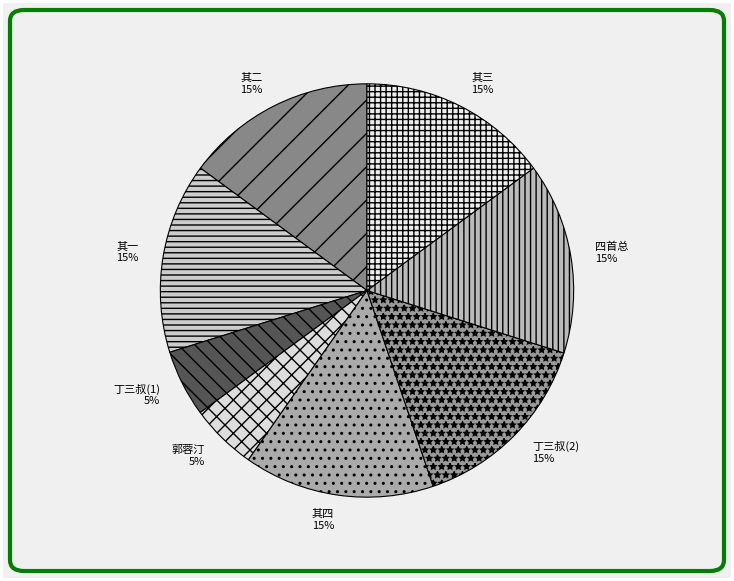

To the nearest percent, what is the average slice percentage?

12%